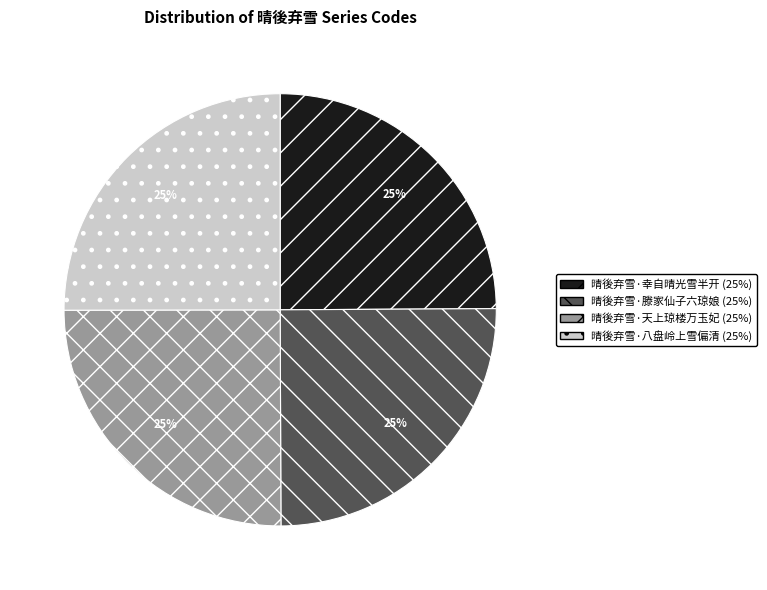

To the nearest percent, what is the average slice percentage?

25%